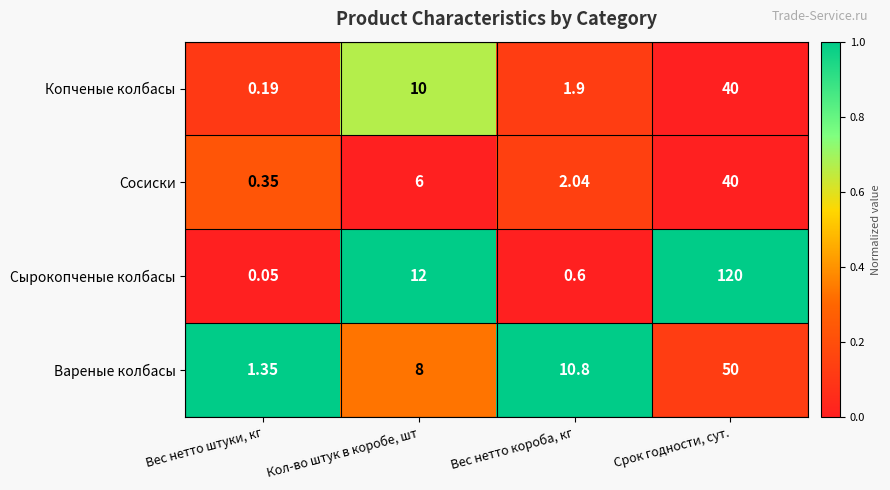

At which category does the chart reach its minimum across all series?

Вес нетто штуки, кг